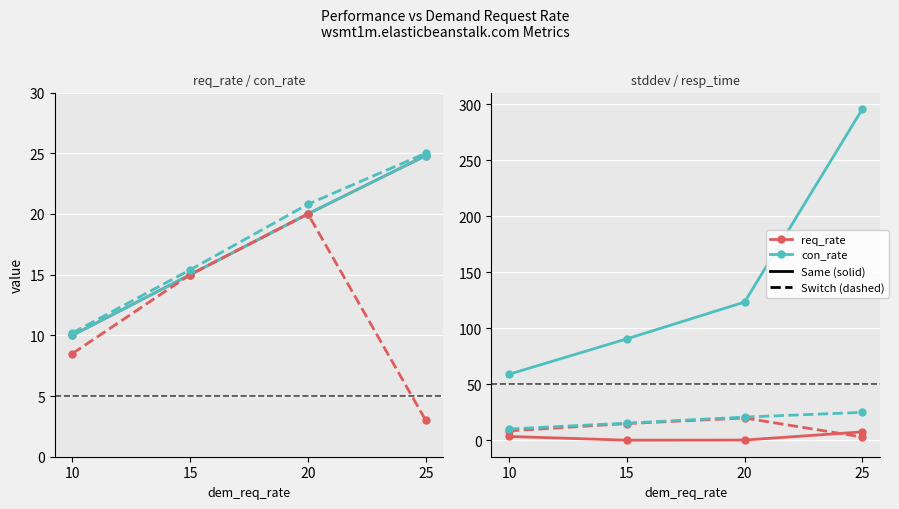

What is the average value of the resp_time series?

142.2